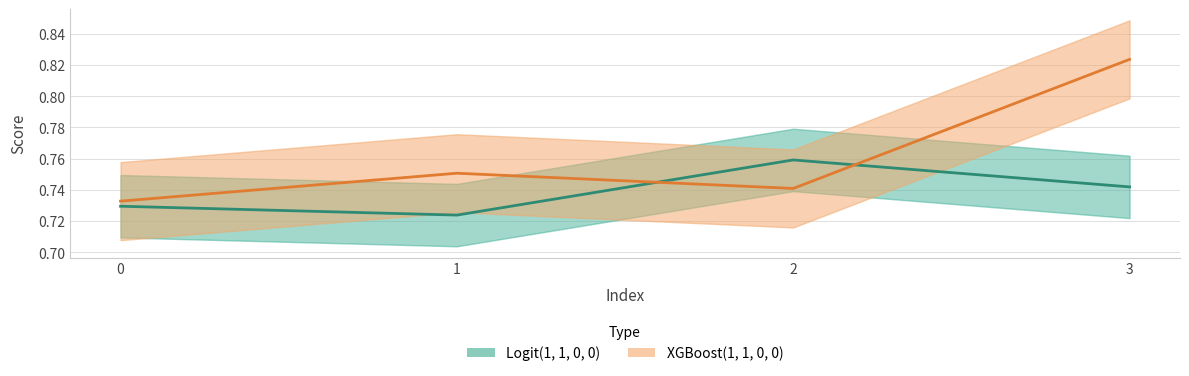

Between 2 and 3, which series saw the biggest shift?

XGBoost(1, 1, 0, 0)